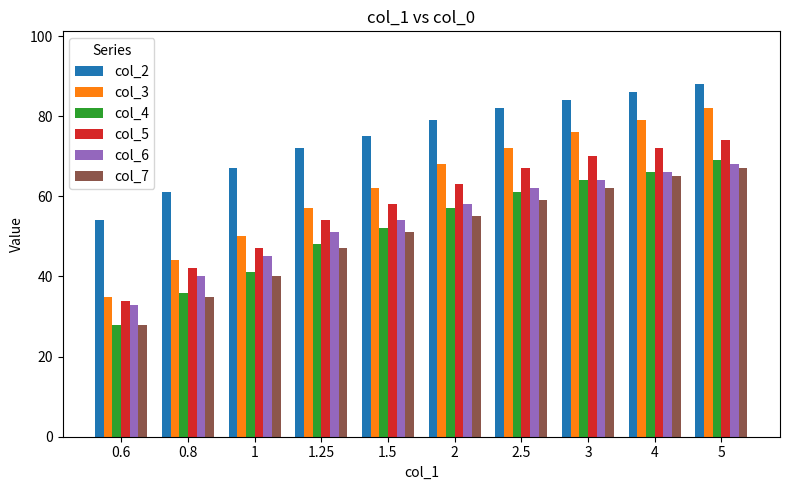

At 1.5, list the series in order from largest to smallest.

col_2, col_3, col_5, col_6, col_4, col_7